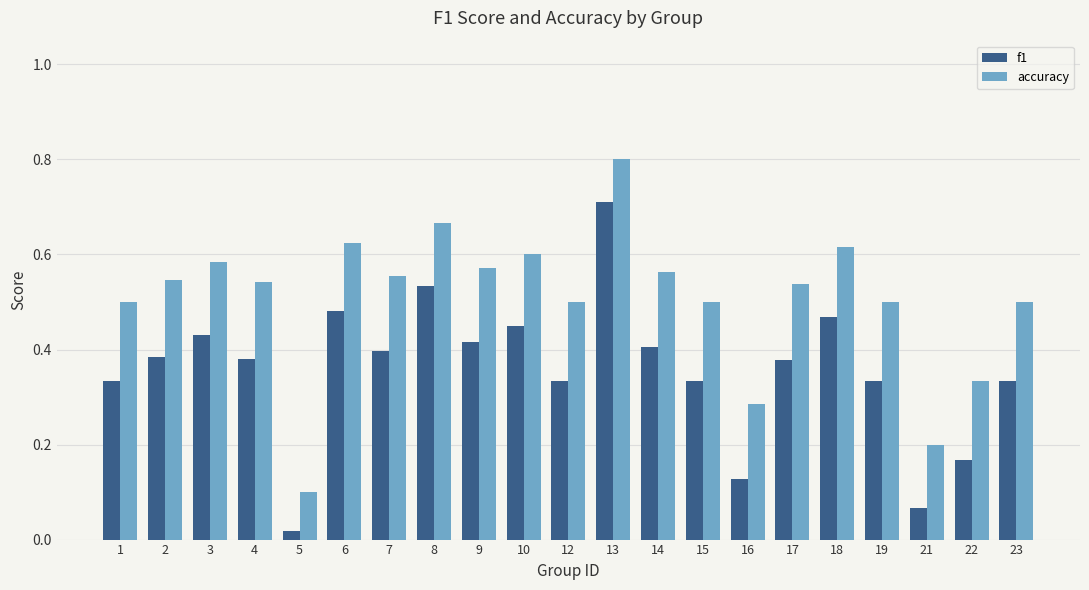

Rank the series by their average value, from lowest to highest.

f1, accuracy